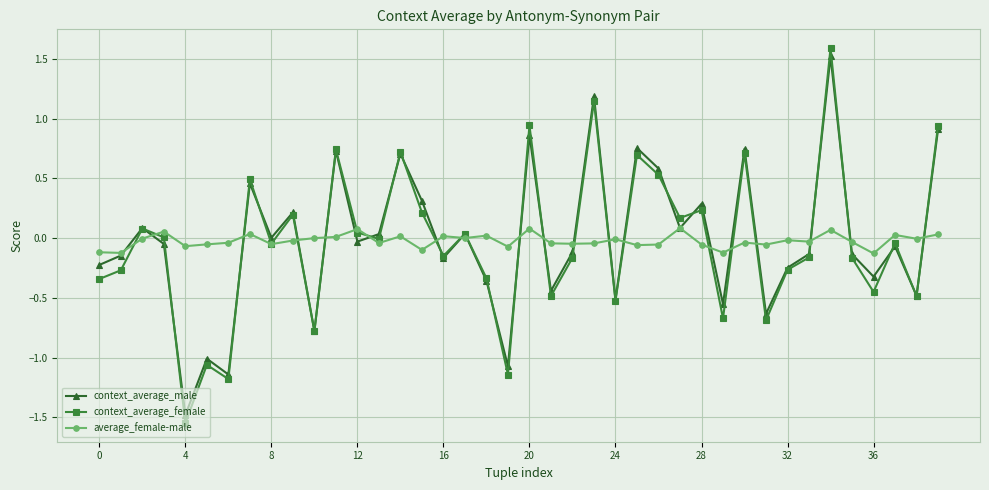

Which series has the largest range (max minus min)?

context_average_female